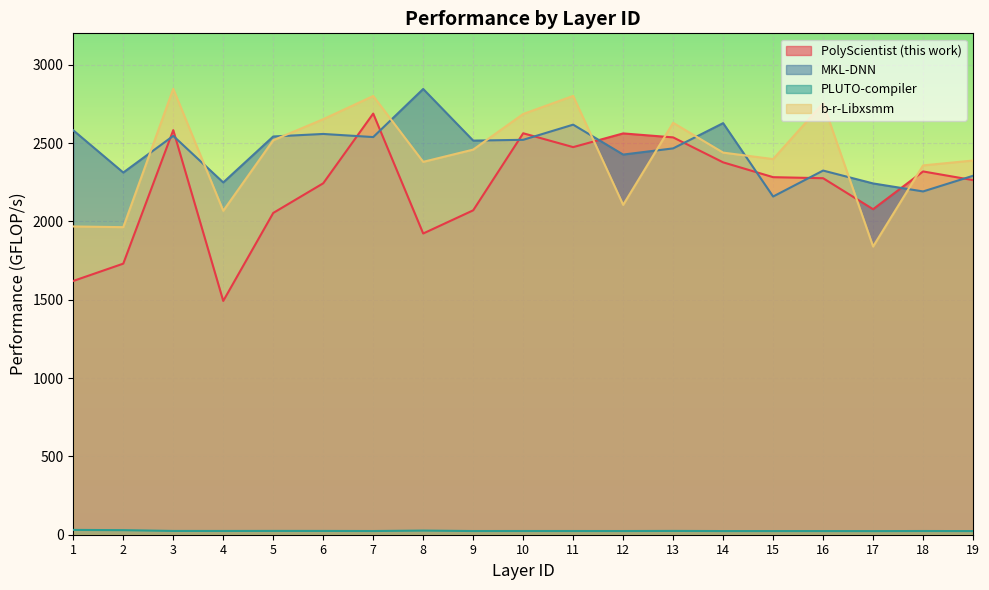

Reading left to right, transcribe all the data shown in this chart.

PolyScientist (this work): 1619.7	1730.1	2582.1	1492.1	2053.7	2242.9	2687.9	1922.5	2070.4	2562.2	2473.8	2561.2	2535.9	2376.6	2282.0	2275.3	2077.6	2318.6	2263.2
MKL-DNN: 2581.0	2311.6	2545.5	2248.2	2541.7	2557.8	2538.0	2844.8	2515.3	2520.4	2617.2	2426.3	2465.7	2626.8	2158.5	2324.2	2242.0	2190.9	2290.9
PLUTO-compiler: 30.7	29.1	24.1	23.9	24.3	24.1	23.6	26.3	23.6	23.7	23.6	23.5	24.2	23.4	23.4	23.4	23.1	23.7	23.2
b-r-Libxsmm: 1967.4	1962.9	2846.0	2067.2	2517.7	2651.9	2800.0	2379.8	2457.9	2685.2	2800.6	2105.3	2628.8	2438.8	2397.4	2754.2	1839.6	2357.1	2388.3